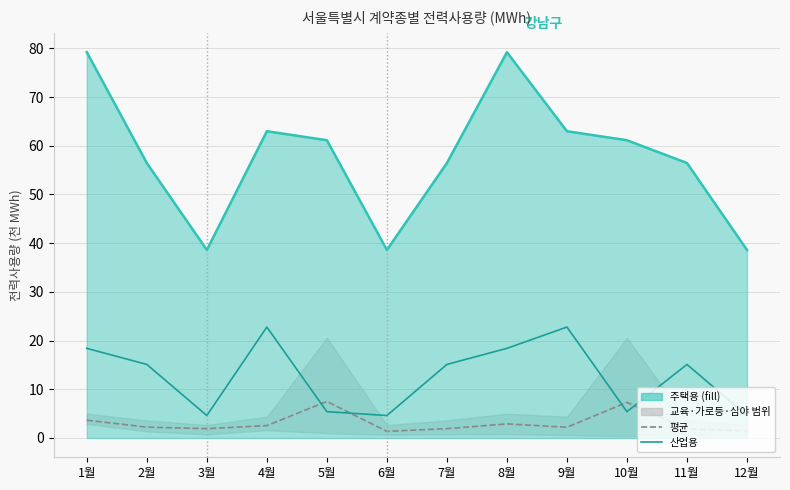

Where do 평균 (교육·가로등·심야) and 산업용 first cross each other?

4월 and 5월